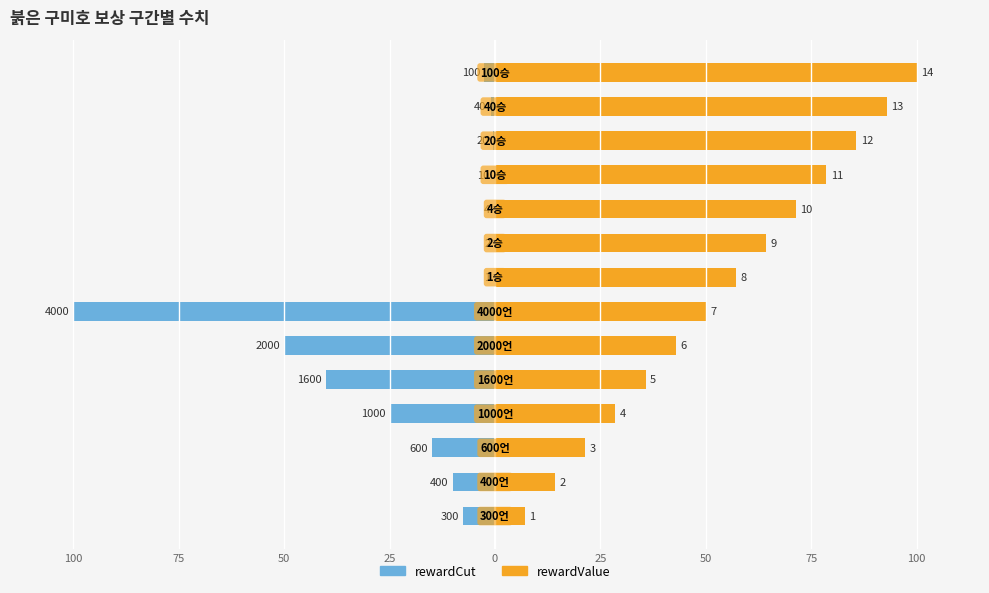

Reading left to right, extract all data points from this chart.

rewardCut: -7.5	-10.0	-15.0	-25.0	-40.0	-50.0	-100.0	-0.0	-0.1	-0.1	-0.2	-0.5	-1.0	-2.5
rewardValue: 7.1	14.3	21.4	28.6	35.7	42.9	50.0	57.1	64.3	71.4	78.6	85.7	92.9	100.0